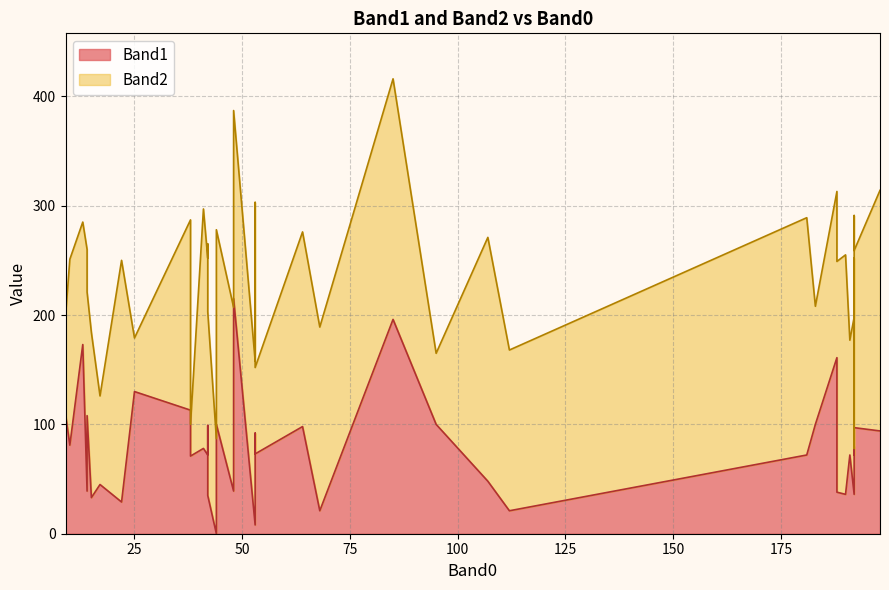

What is the total value across all series at 112?

168